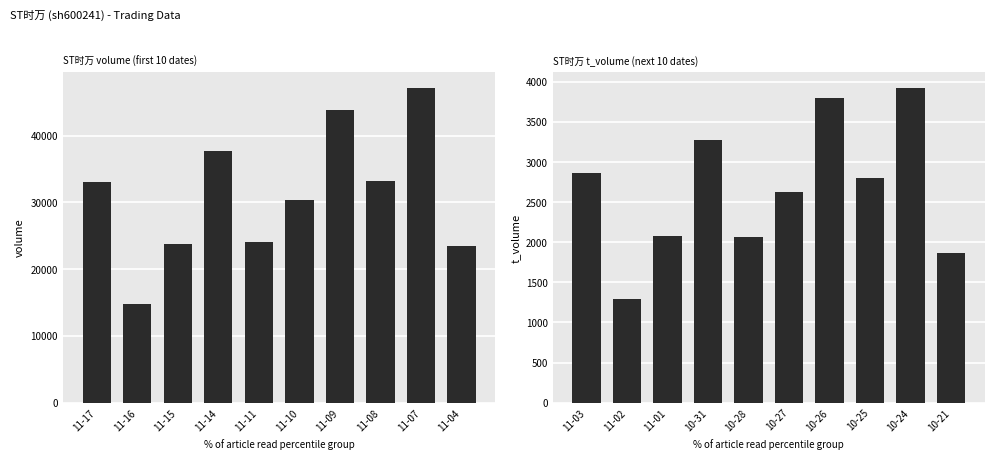

Which category has the lowest value in the volume series?

11-16